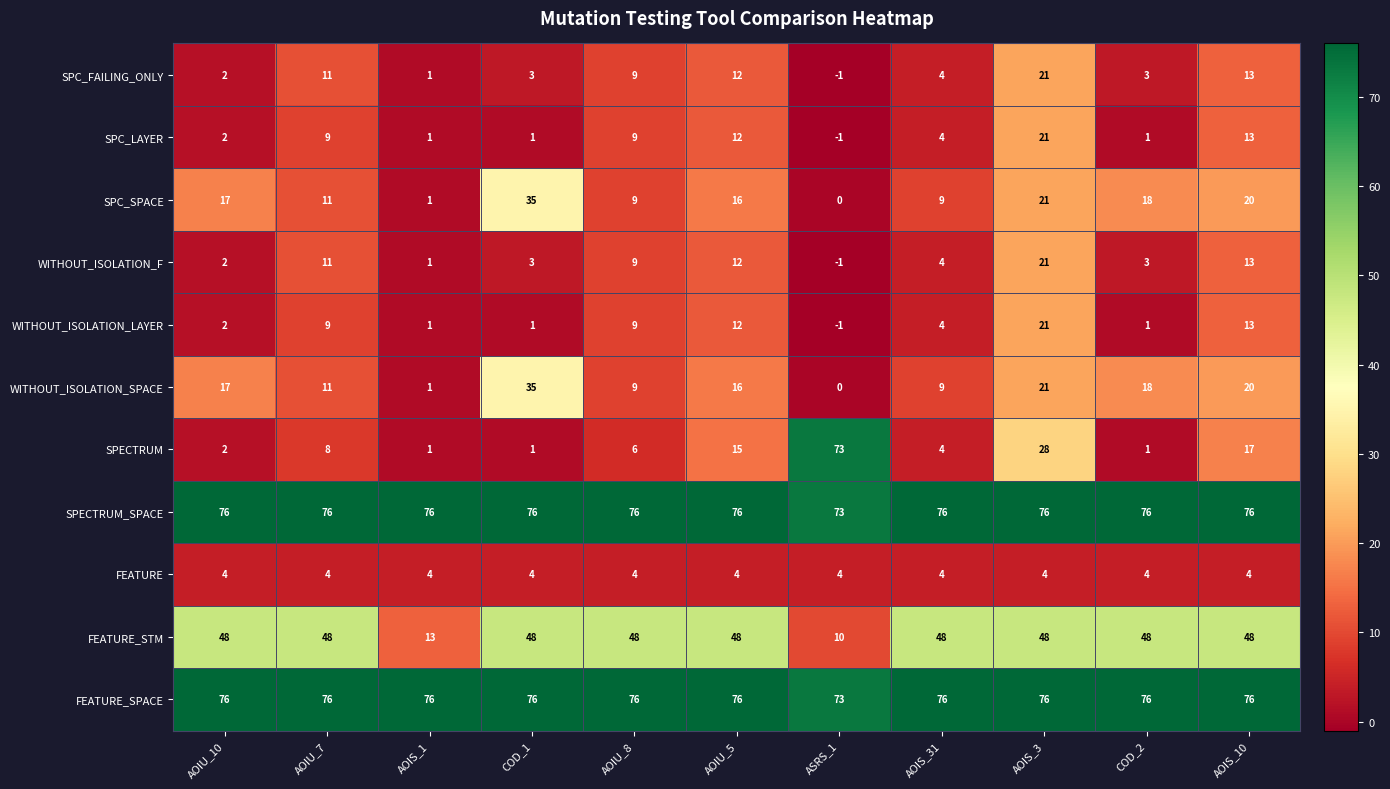

What is the maximum value for SPC_FAILING_ONLY?

21